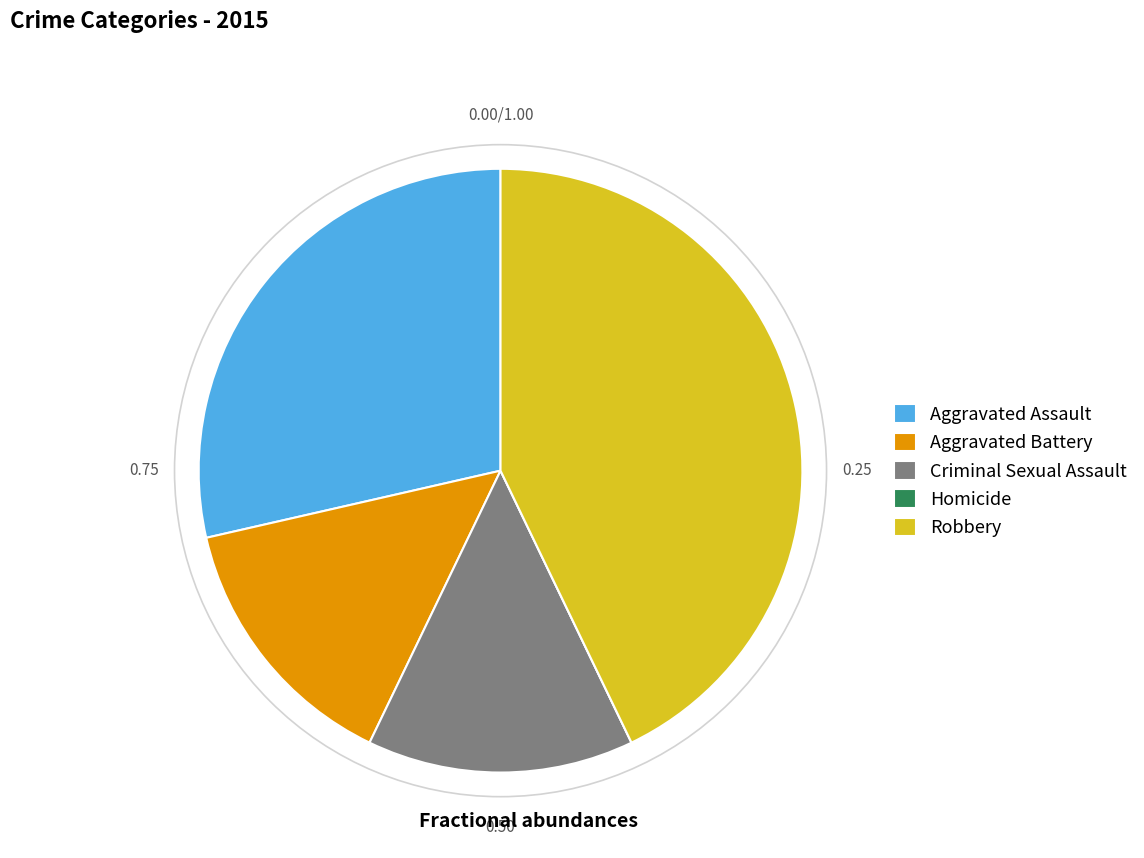

Does any single category account for the majority?

No